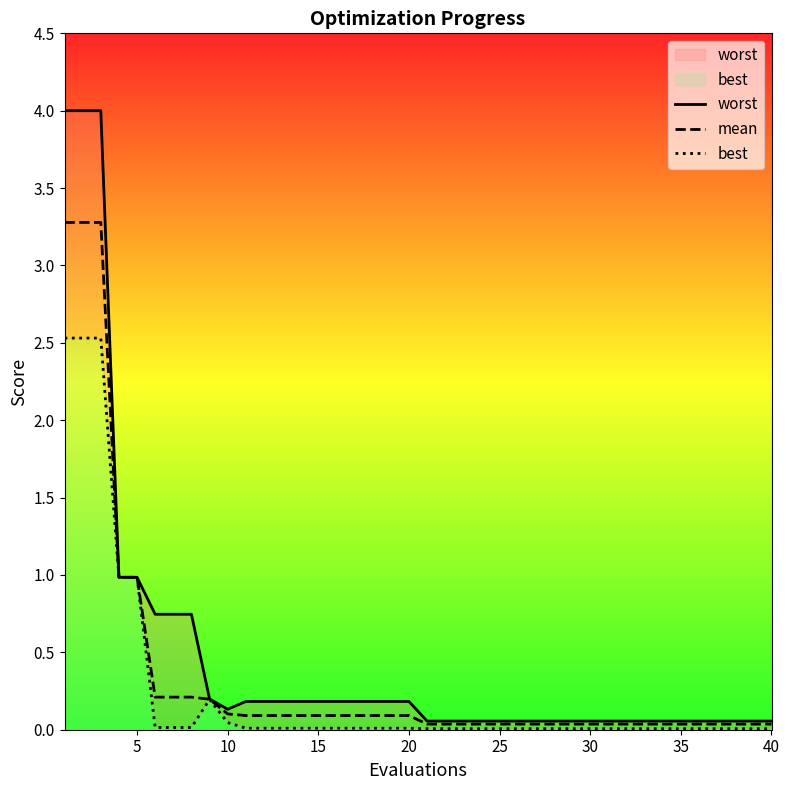

True or false: best and worst cross at least once.

False